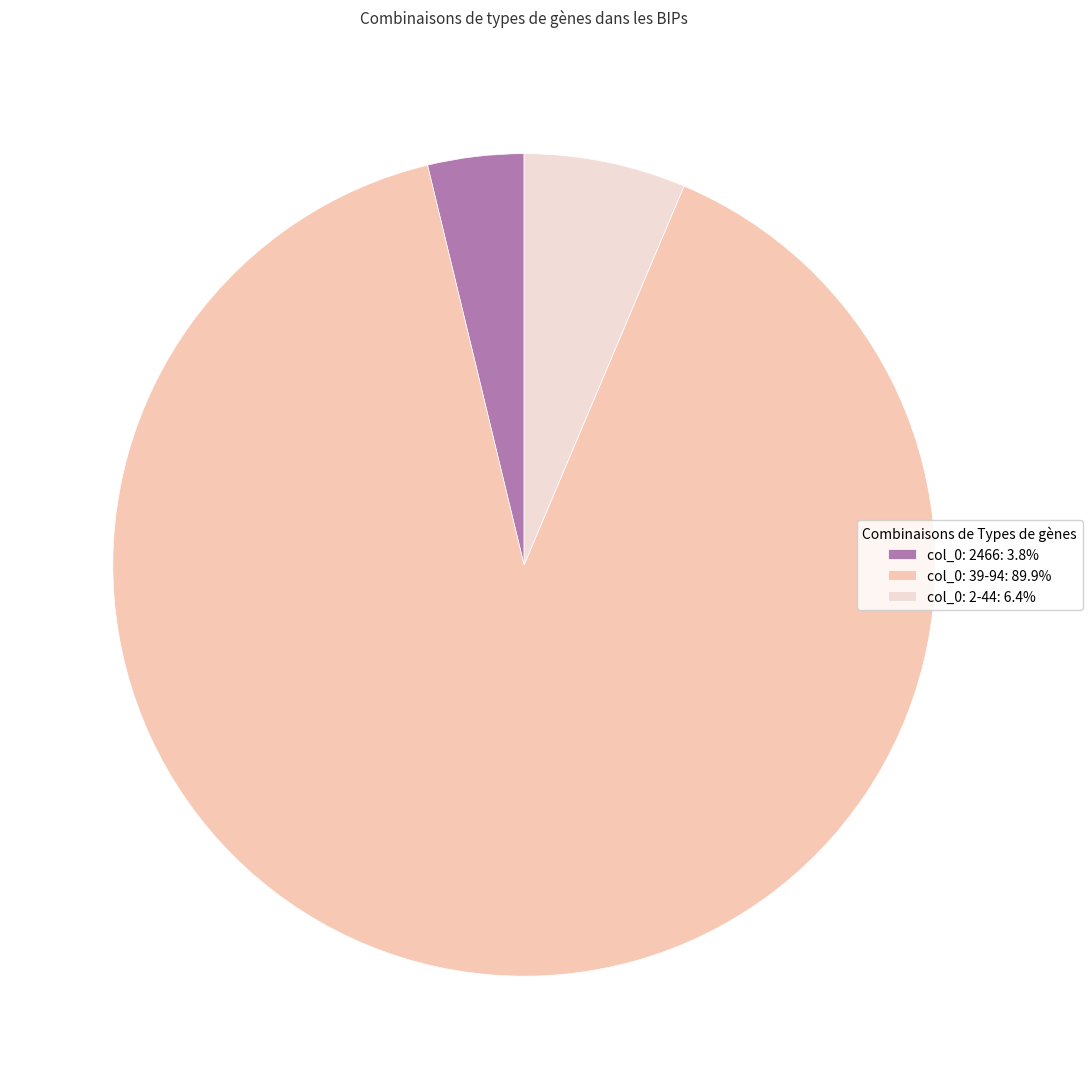

Is the sum of col_0: 39-94: 89.9% and col_0: 2466: 3.8% greater than half?

Yes